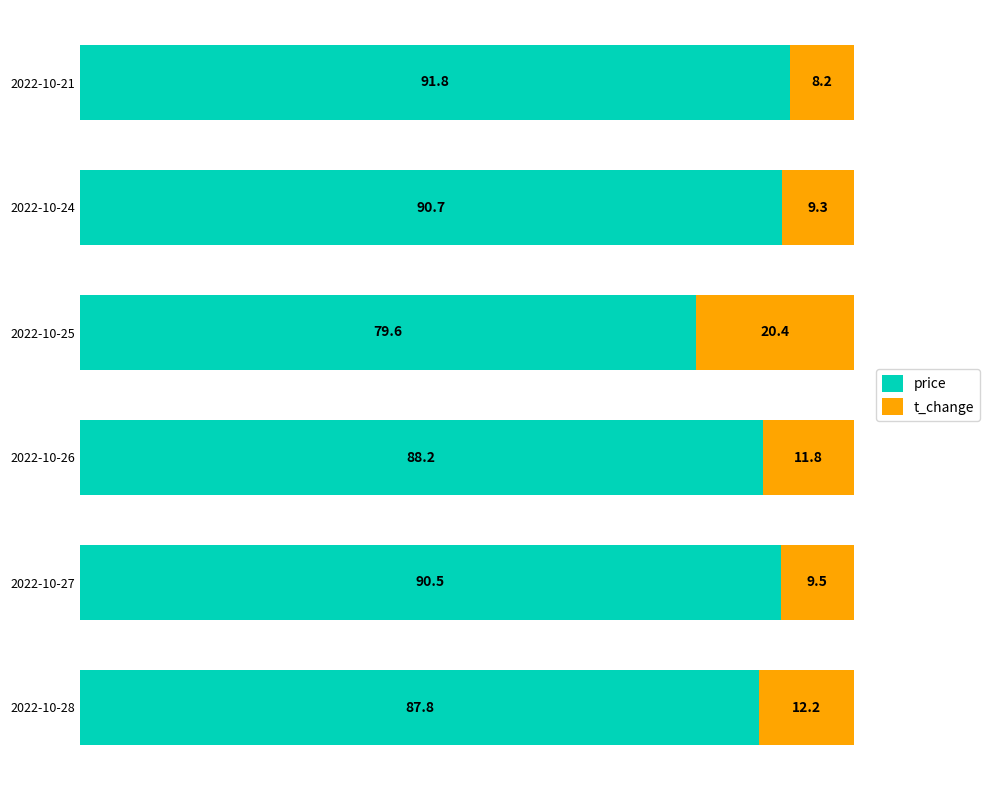

True or false: price has a value of 91.8 at 2022-10-21.

True